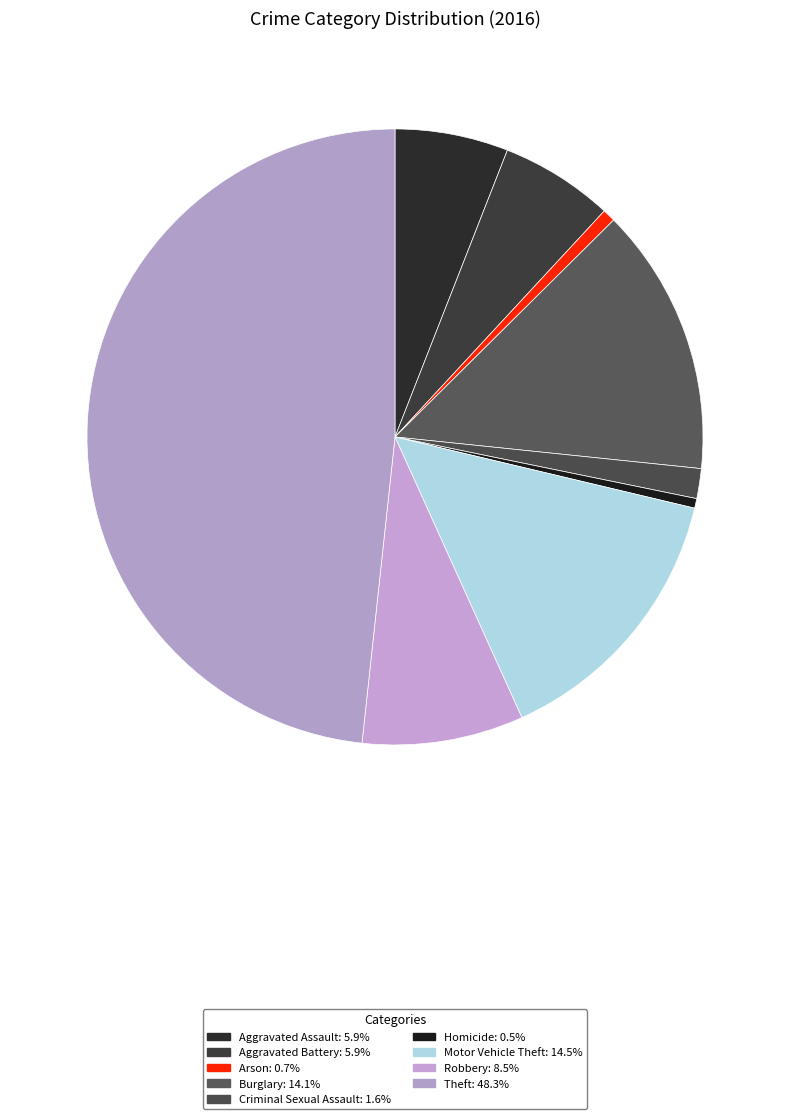

Is it true that Aggravated Assault is 6% of the pie?

True